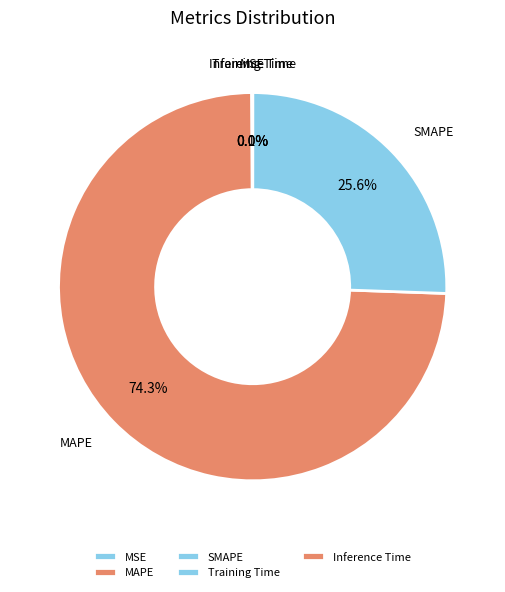

What is the largest slice in the pie chart?

MAPE